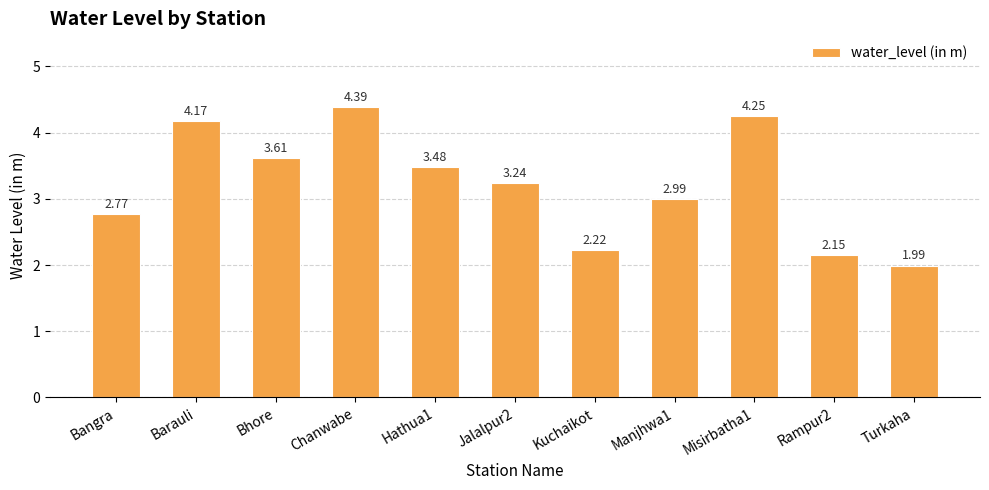

How many data points are less than 3?

5